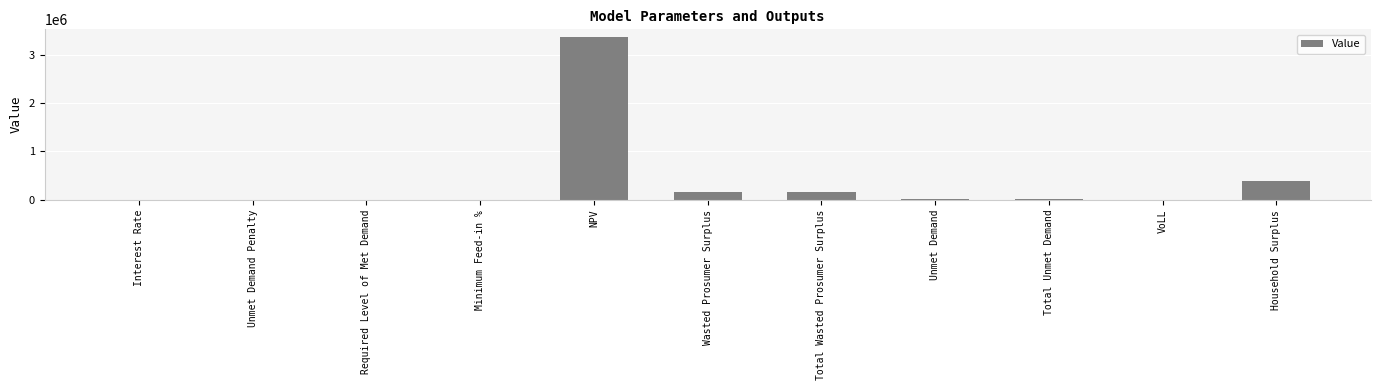

The value at Total Wasted Prosumer Surplus is 307643.1. True or false?

False